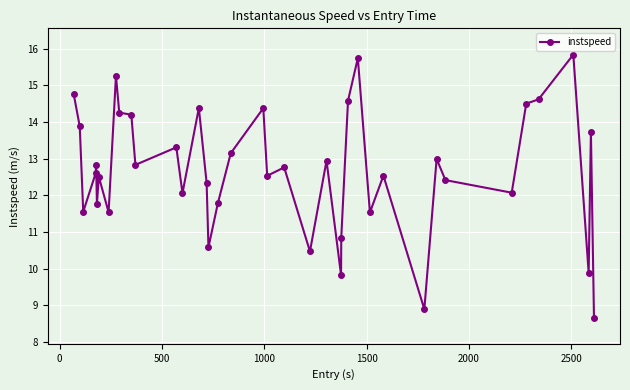

What is the value of the 18th point from the left?

11.8